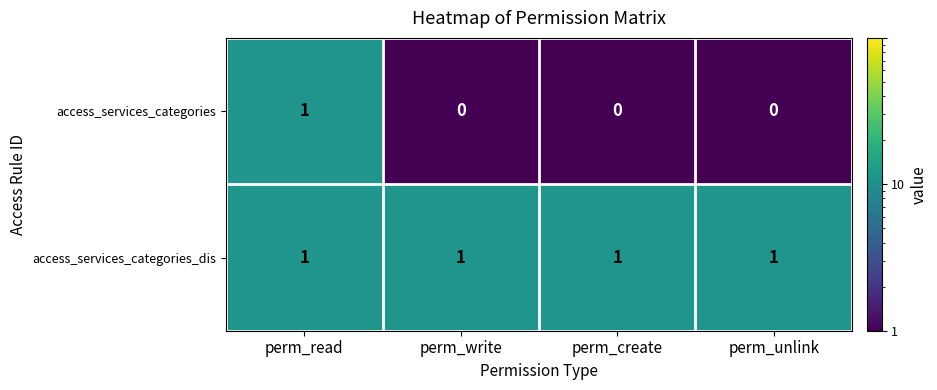

Rank the series by their average value, from highest to lowest.

access_services_categories_dis, access_services_categories